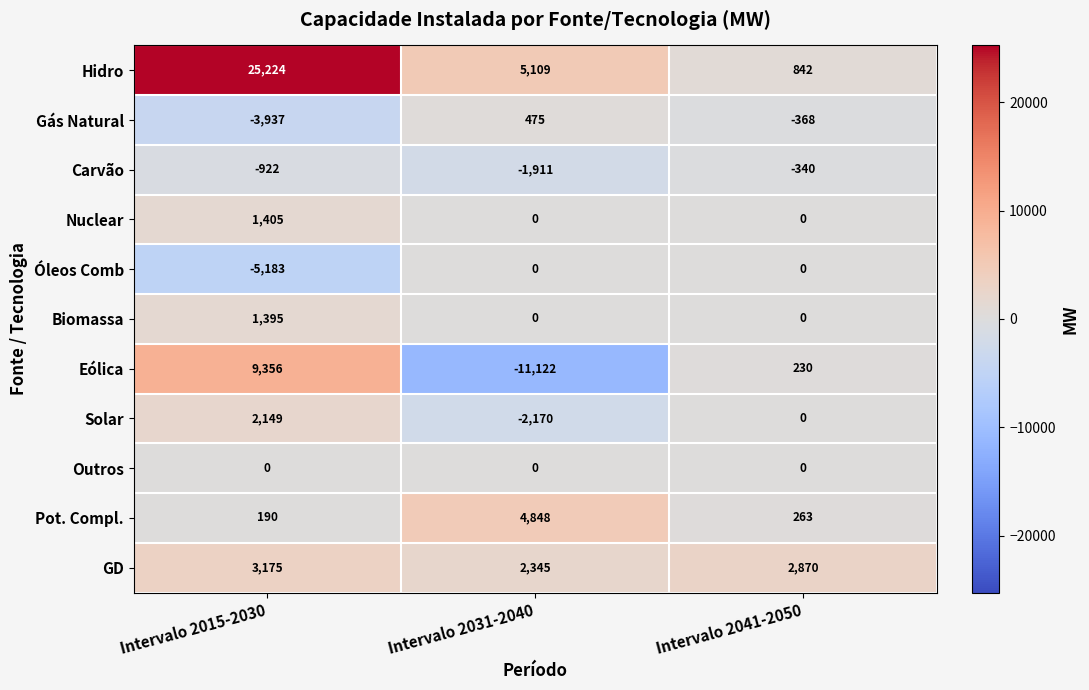

At which label does Carvão reach its peak?

Intervalo 2041-2050